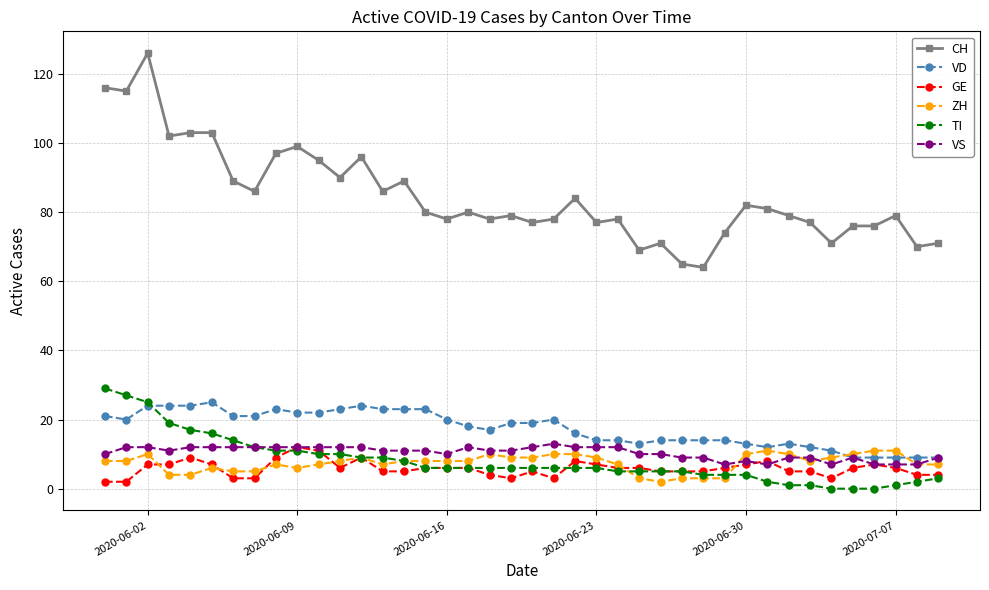

True or false: CH and VS intersect in this chart.

False